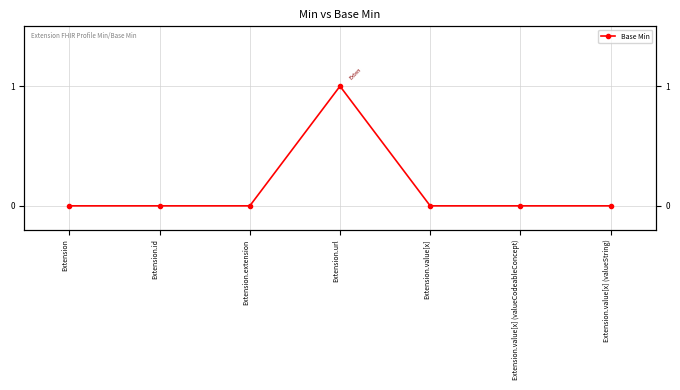

What is the label of the 5th point from the left?

Extension.value[x]